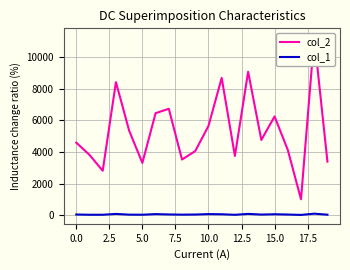

Rank the series by their average value, from highest to lowest.

col_2, col_1